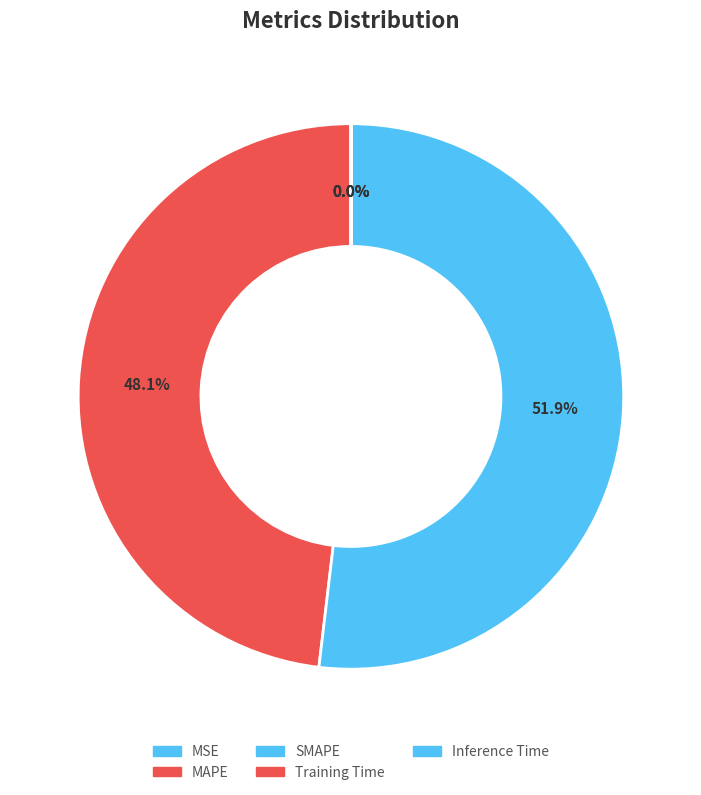

True or false: Training Time accounts for 5% of the total.

False